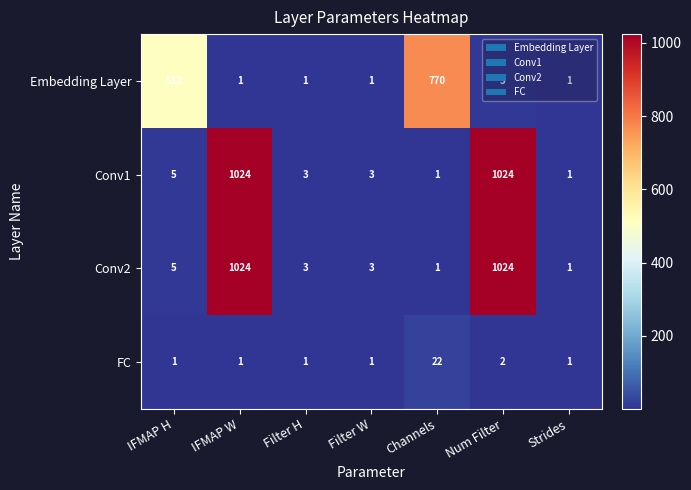

At how many categories does at least one series exceed 334?

4